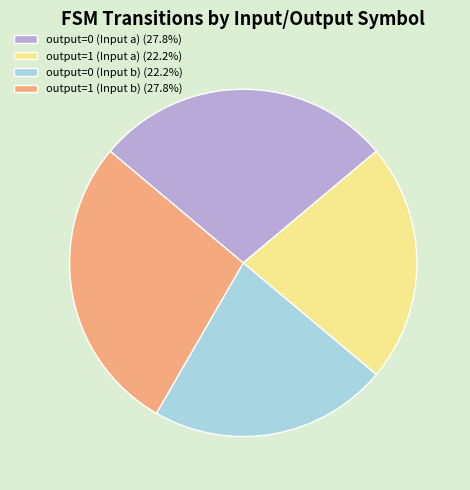

Is the sum of output=1 (Input a) (22.2%) and output=0 (Input b) (22.2%) greater than half?

No